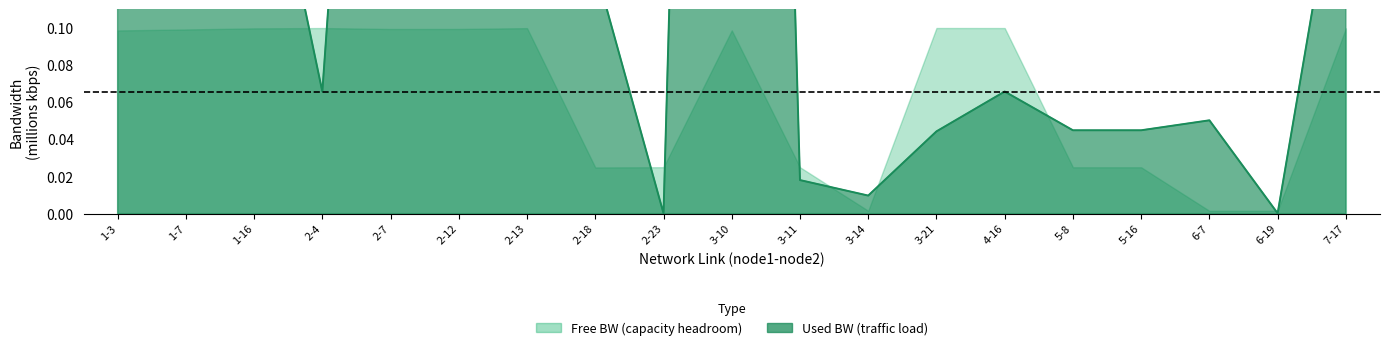

Rank the categories by value from highest to lowest.

1-3, 3-10, 1-7, 2-7, 2-12, 1-16, 7-17, 2-18, 2-13, 2-4, 4-16, 6-7, 5-8, 5-16, 3-21, 3-11, 3-14, 2-23, 6-19